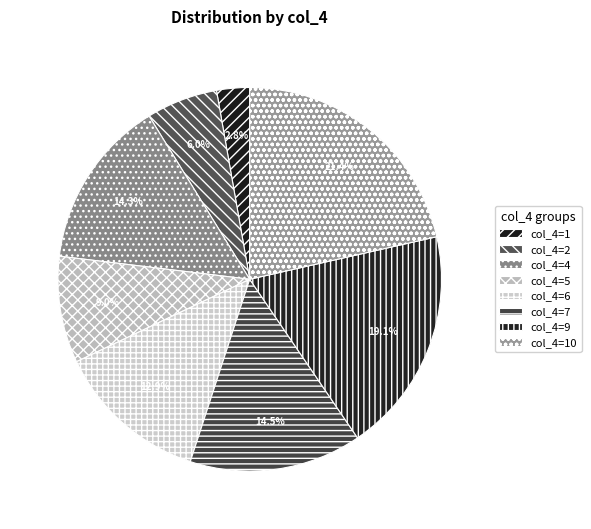

Count the number of slices in the pie.

8